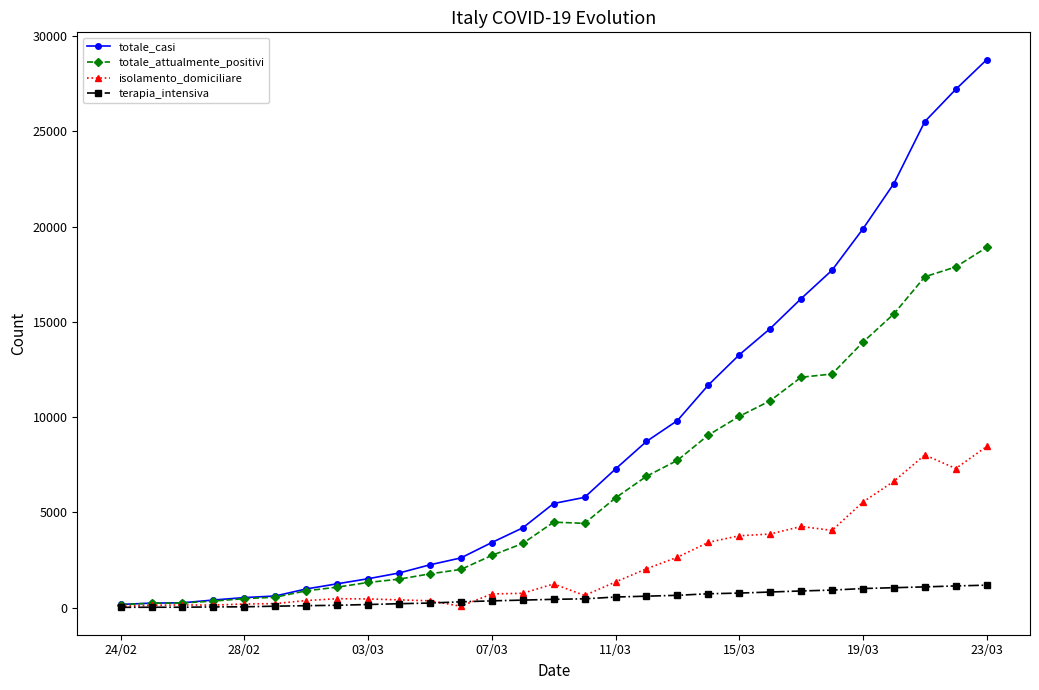

Rank the series by their maximum value, from lowest to highest.

terapia_intensiva, isolamento_domiciliare, totale_attualmente_positivi, totale_casi